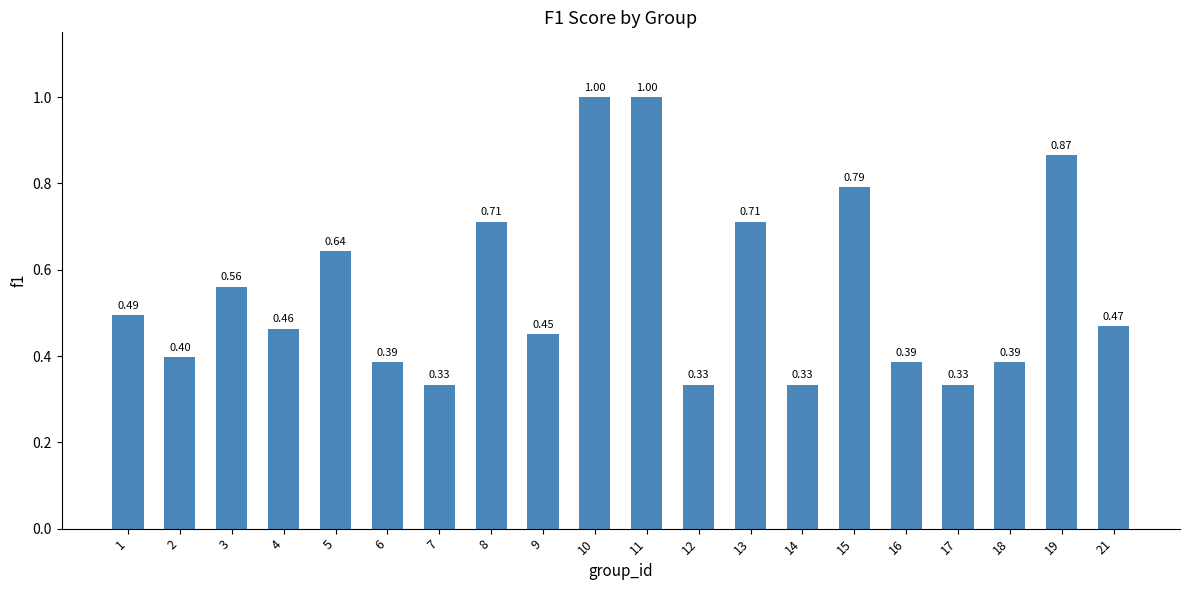

What is the change in value from 15 to 18?

-0.4